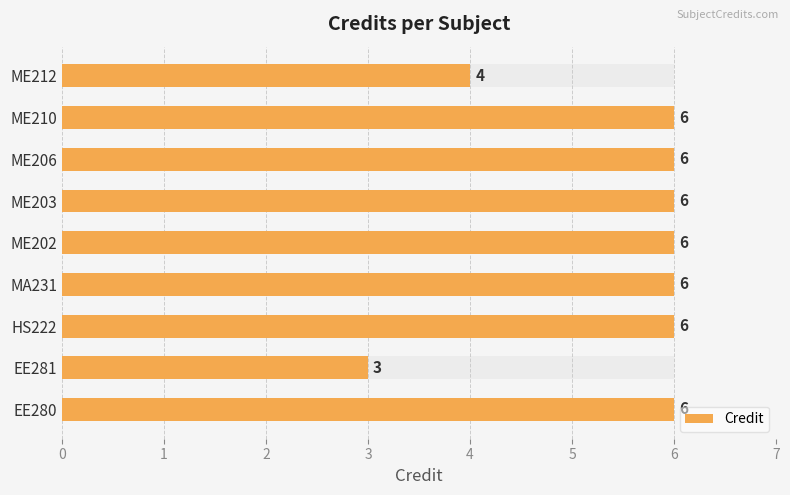

What is the difference between the maximum and minimum values?

3